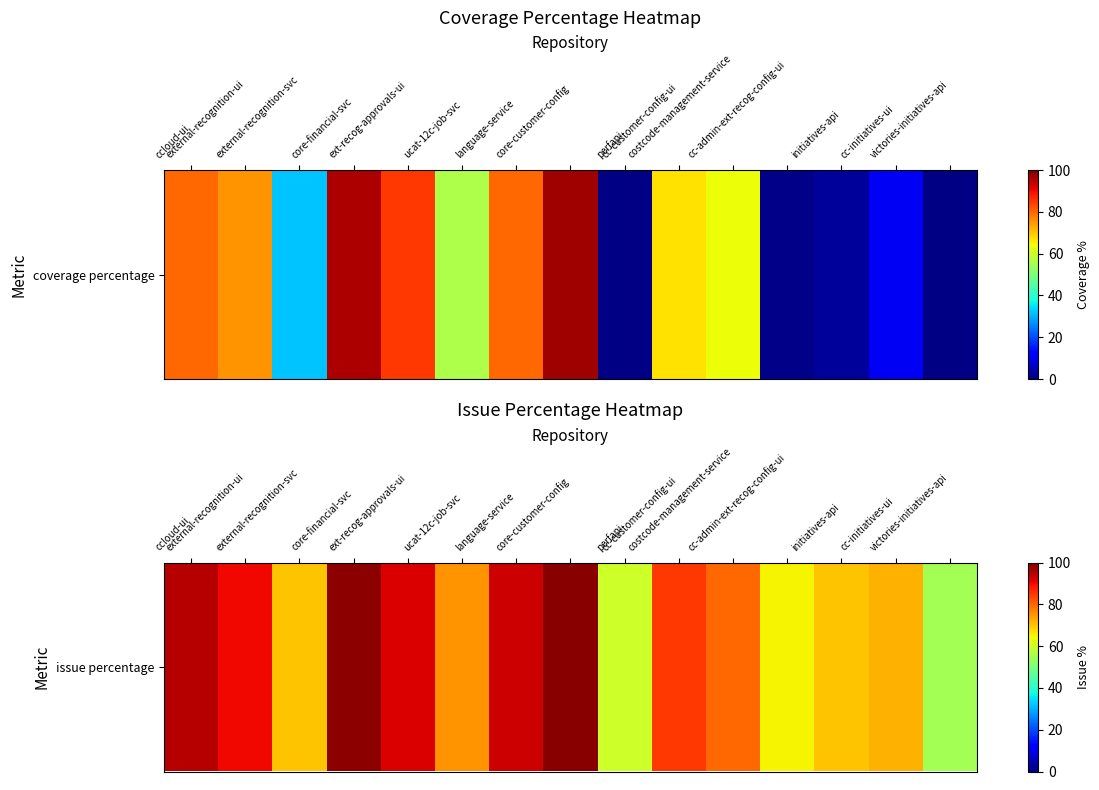

List the labels in order of value, smallest first.

victories-initiatives-api, perfapi, cc-admin-ext-recog-config-ui, external-recognition-svc, initiatives-api, cc-initiatives-ui, ucat-12c-job-svc, costcode-management-service, cc-customer-config-ui, external-recognition-ui, ext-recog-approvals-ui, language-service, ccloud-ui, core-financial-svc, core-customer-config